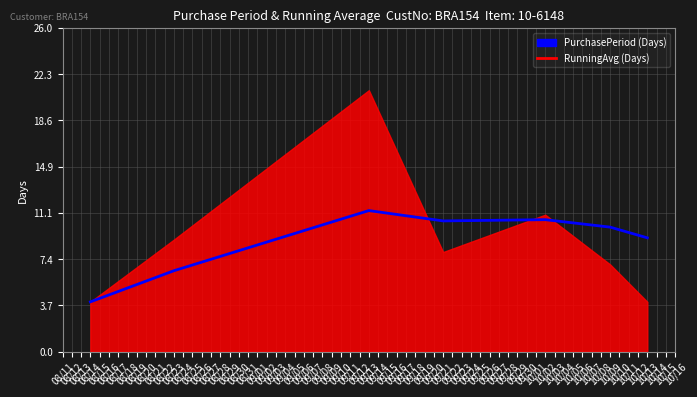

Reading left to right, transcribe all the data shown in this chart.

4.0	6.5	11.3	10.5	10.6	10.0	9.1